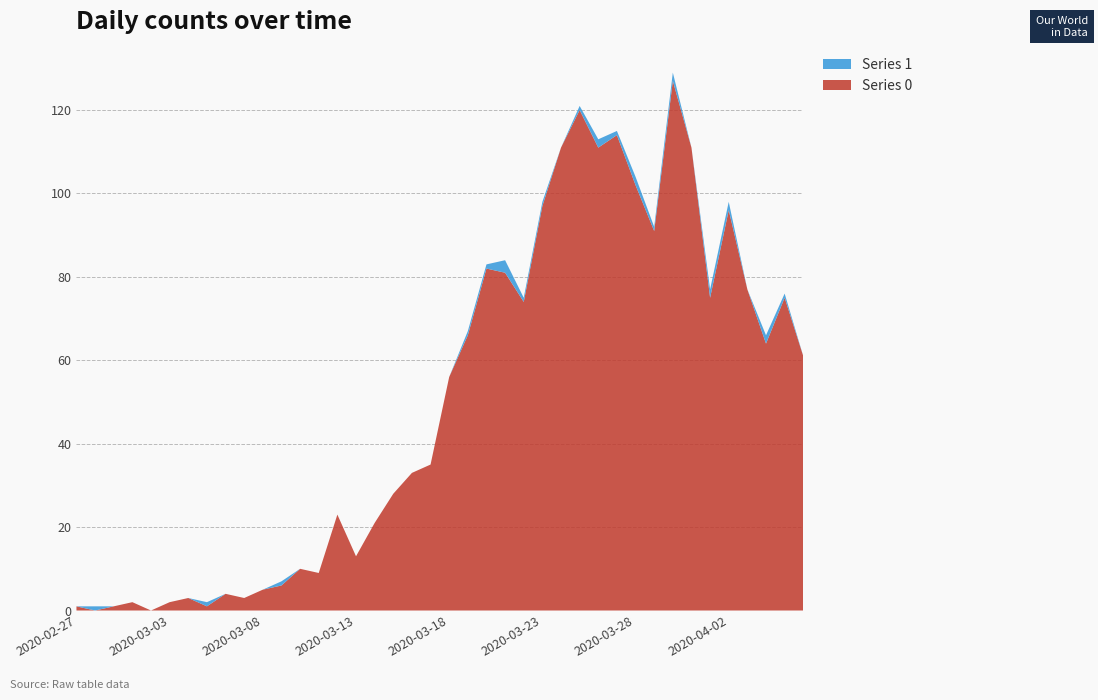

Reading left to right, transcribe all the data shown in this chart.

Series 0: 1	0	1	2	0	2	3	1	4	3	5	6	10	9	23	13	21	28	33	35	56	66	82	81	74	97	111	120	111	114	102	91	127	111	75	96	77	64	75	61
Series 1: 0	1	0	0	0	0	0	1	0	0	0	1	0	0	0	0	0	0	0	0	0	1	1	3	1	1	0	1	2	1	2	1	2	0	2	2	0	2	1	0